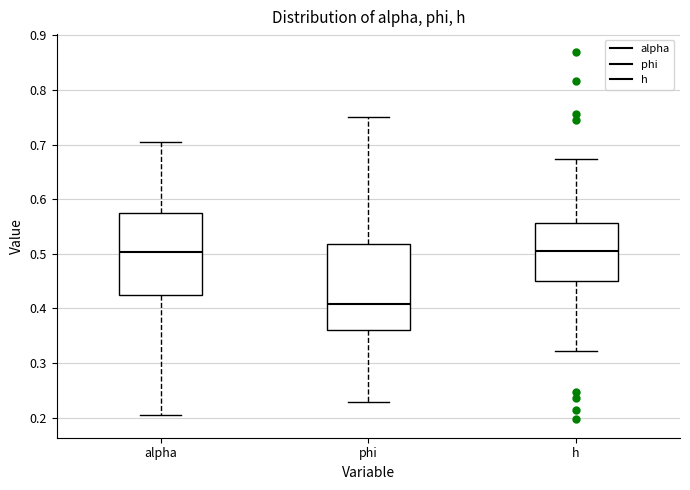

Where does the median line of the box for alpha sit on the y-axis? The values are not printed on the chart, so give them approximately, as read against the axis.

0.50